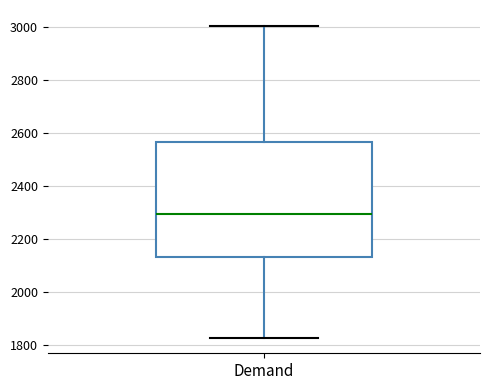

Read this box plot against the y-axis: the position of the median line, the range covered by the box, and the ends of both whiskers. The values are not printed on the chart, so give them approximately, as read against the axis.

median 2300, box 2140 to 2560, whiskers 1820 to 3000